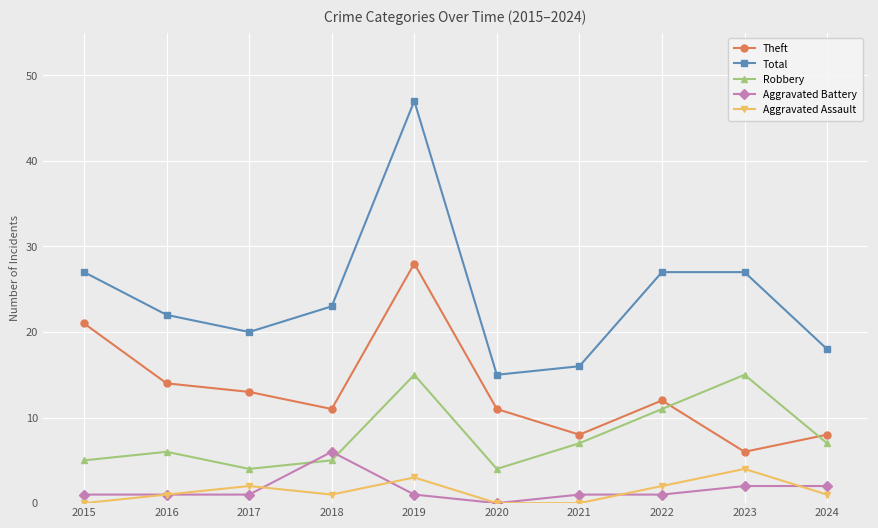

How many interior local peaks does the Aggravated Assault series have?

3